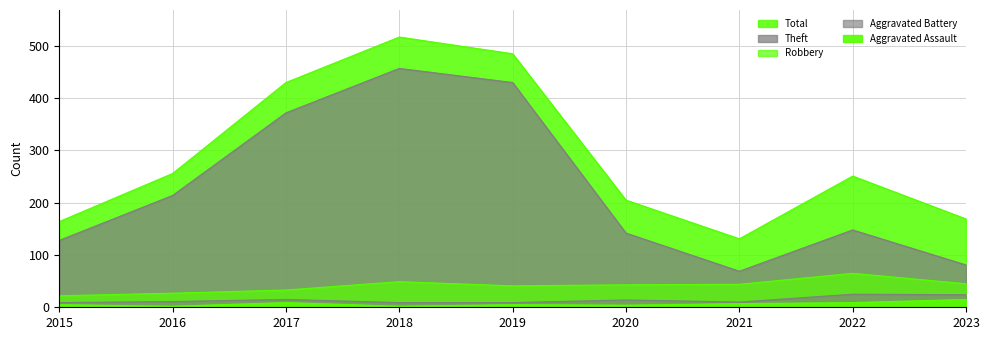

What is the value of the Total point at the 9th from the left?

169